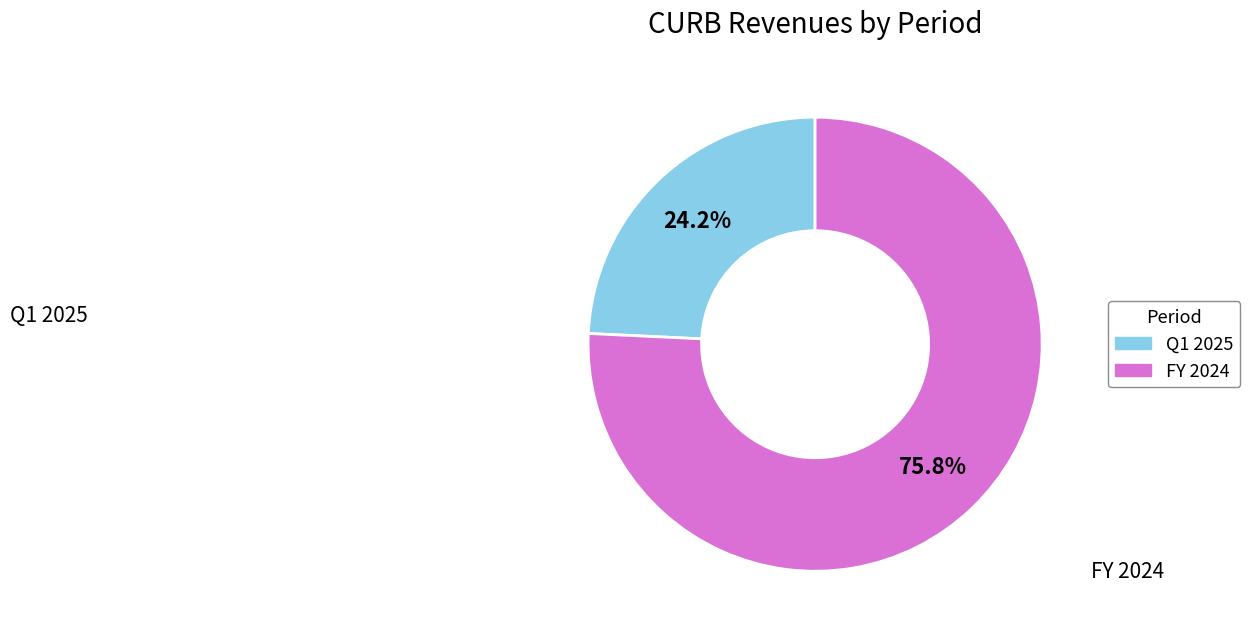

How many segments does this pie chart have?

2